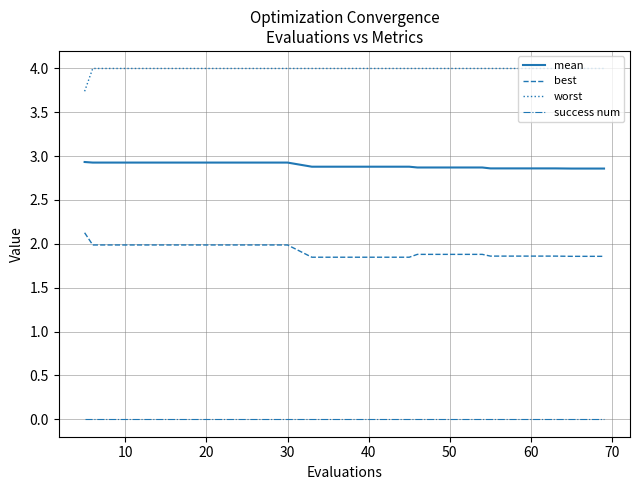

True or false: mean and success num cross at least once.

False